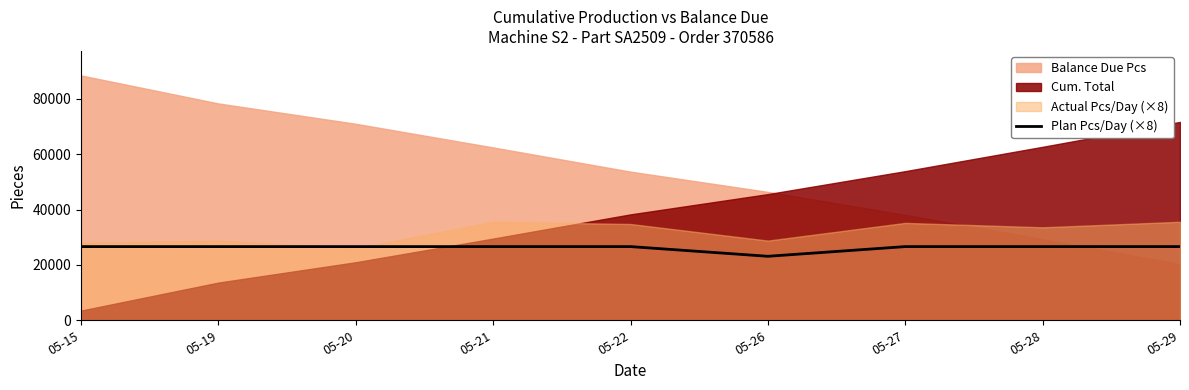

How many lines are shown in the chart?

1